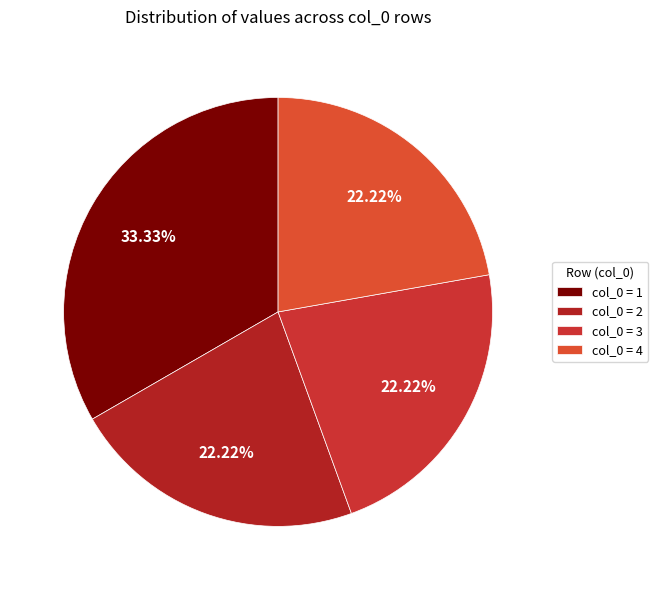

How many slices are in this pie chart?

4